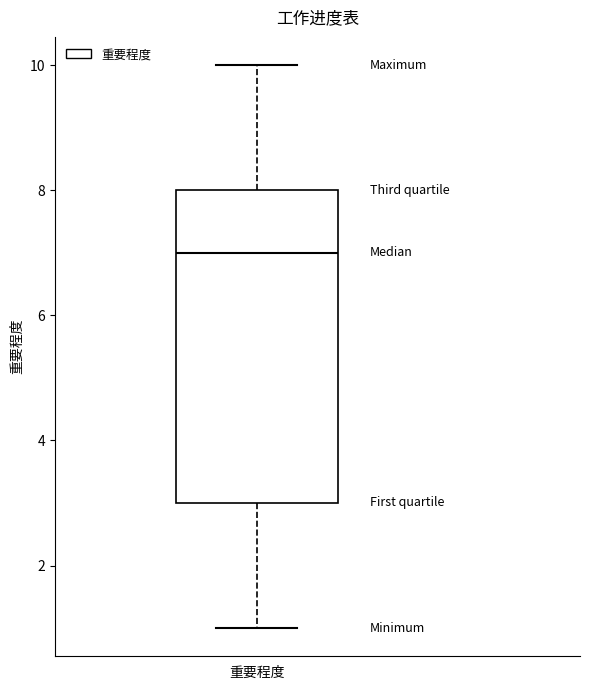

Where is the upper edge of the box for 重要程度 on the y-axis? The values are not printed on the chart, so give them approximately, as read against the axis.

8